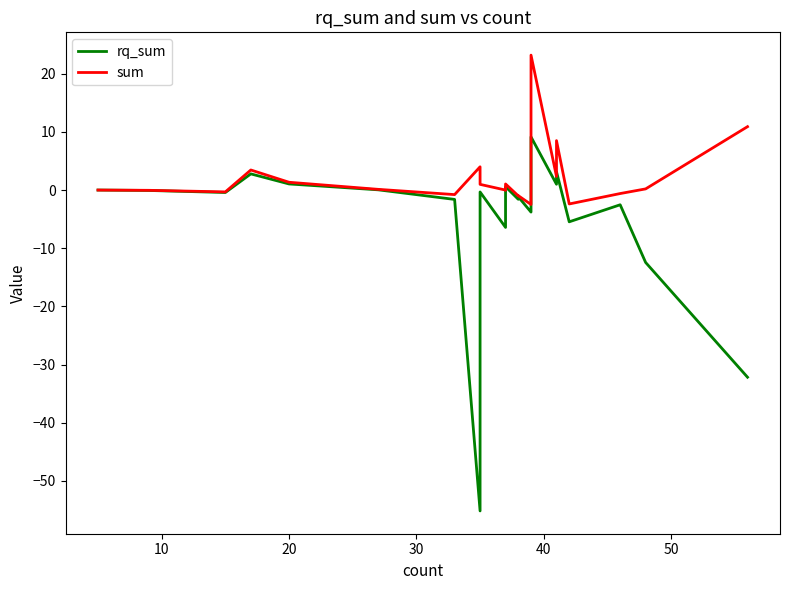

At how many categories does at least one series exceed 2?

6